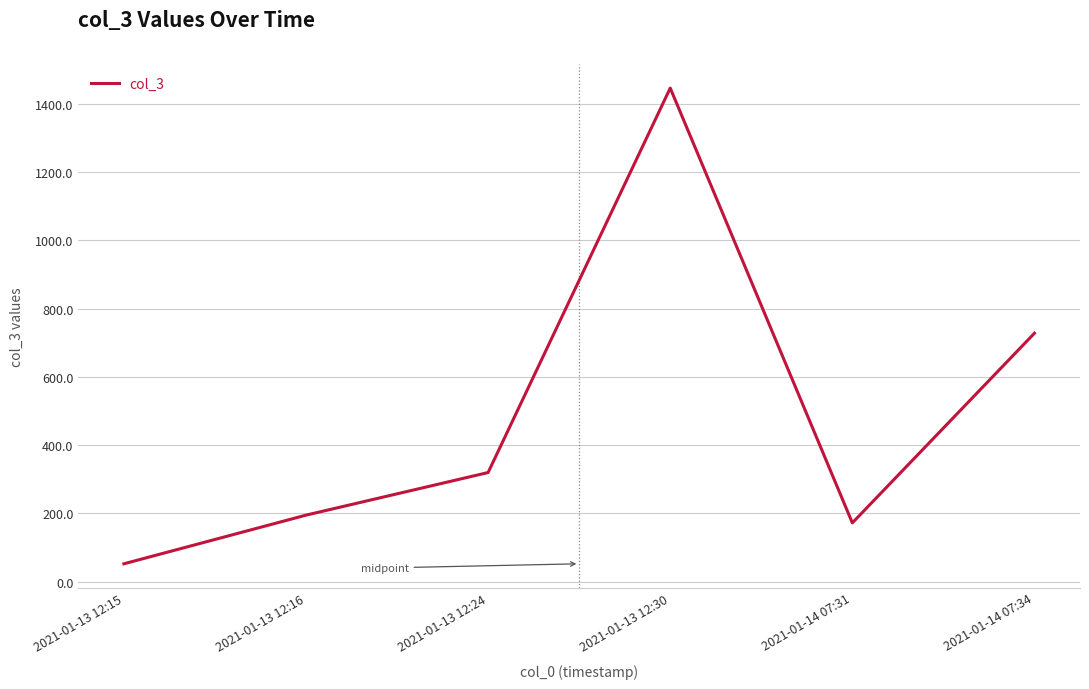

What is the approximate value at 2021-01-13 12:15?

52.3